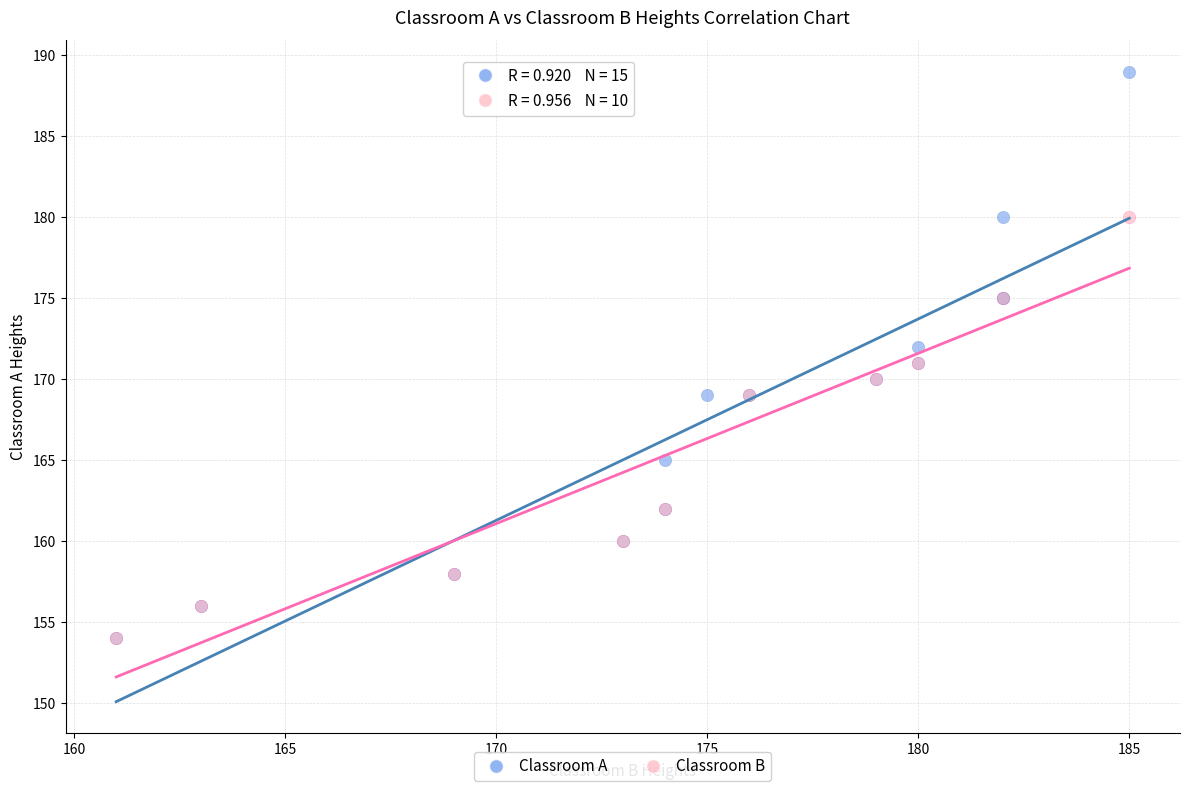

Which series has the largest Y range (max minus min)?

Classroom A